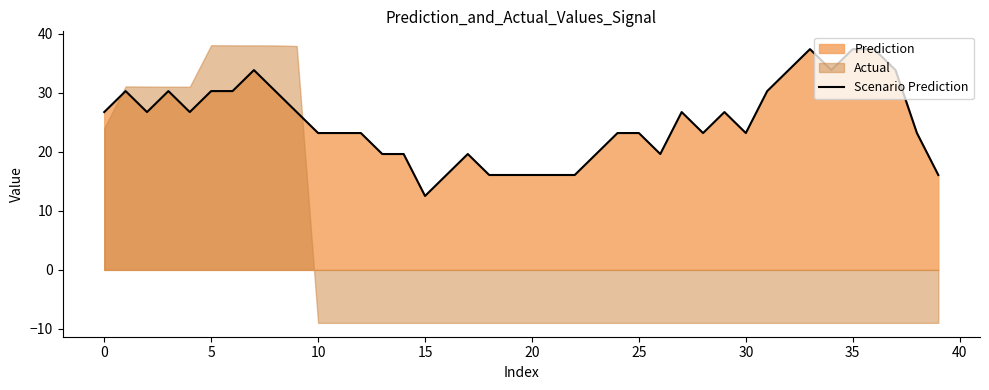

What is the lowest value of the Scenario Prediction series?

12.5